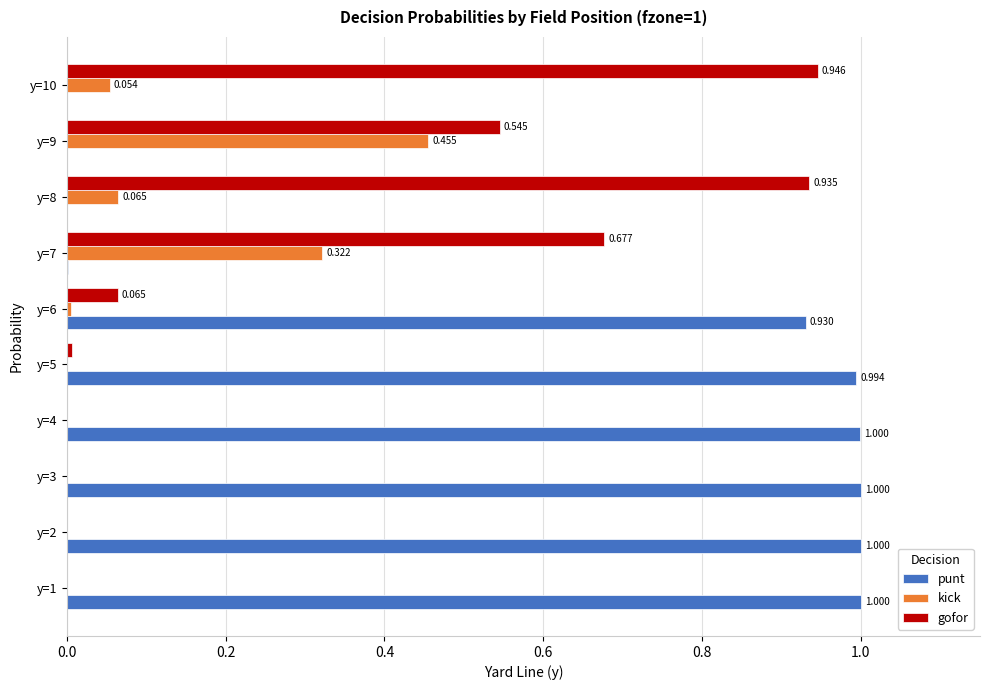

Which series changed the most between y=1 and y=7?

punt